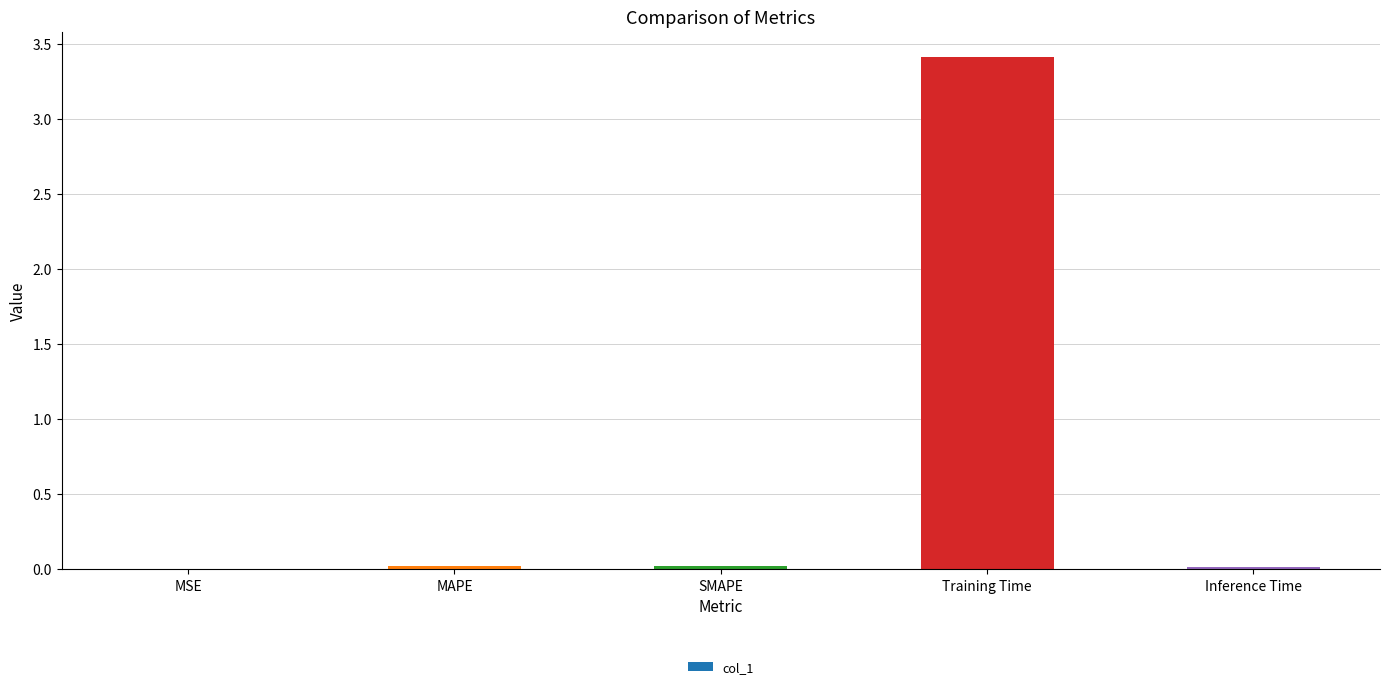

What is the maximum value shown in the chart?

3.4